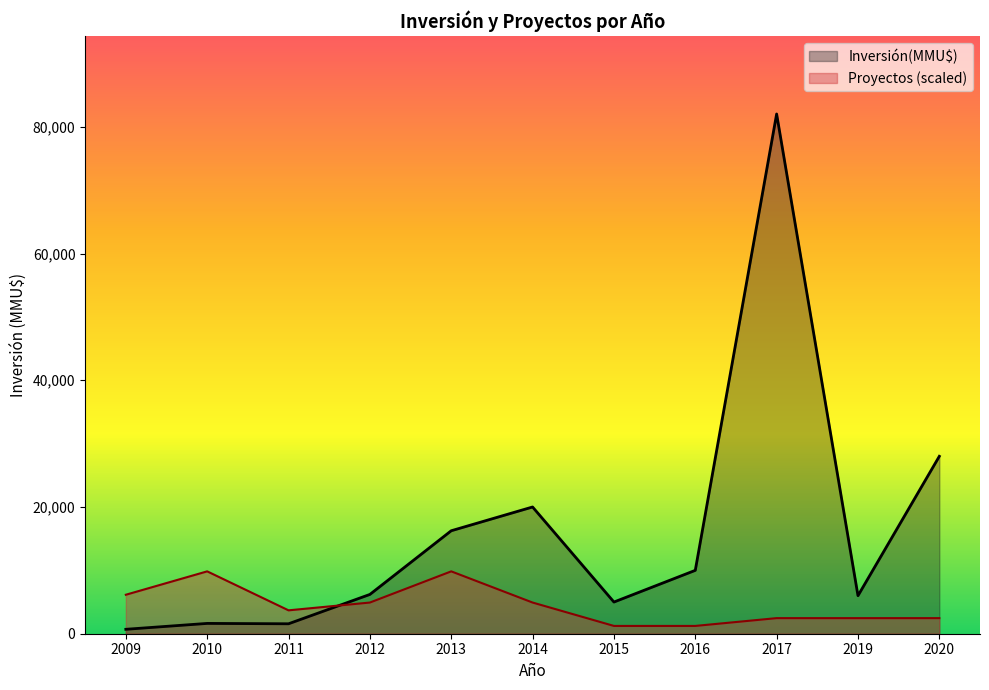

True or false: Proyectos has a value of 1 at 2009.

False